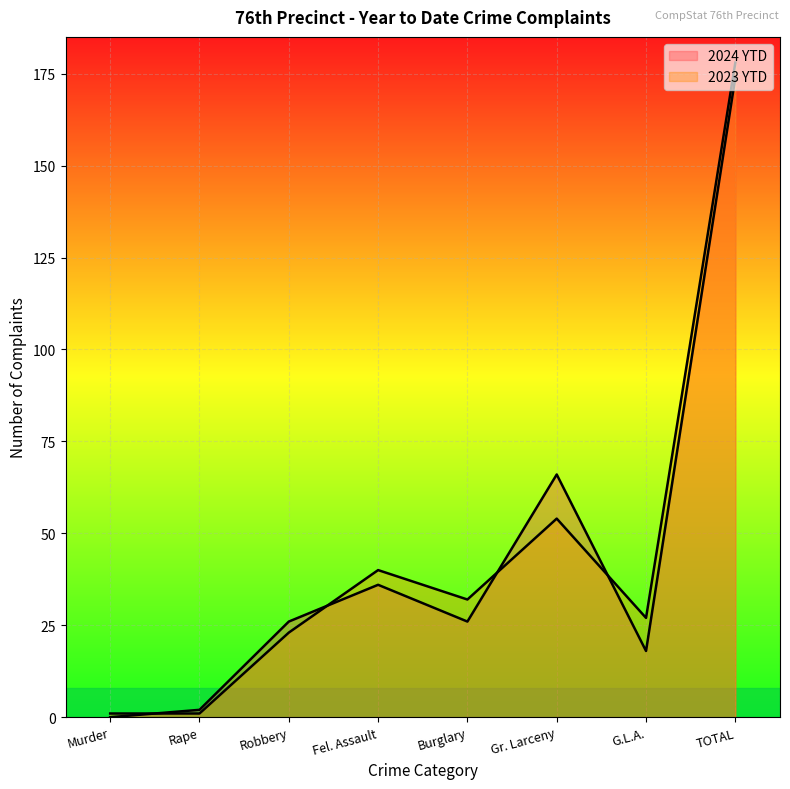

At Murder, list the series in order from smallest to largest.

2024 YTD, 2023 YTD